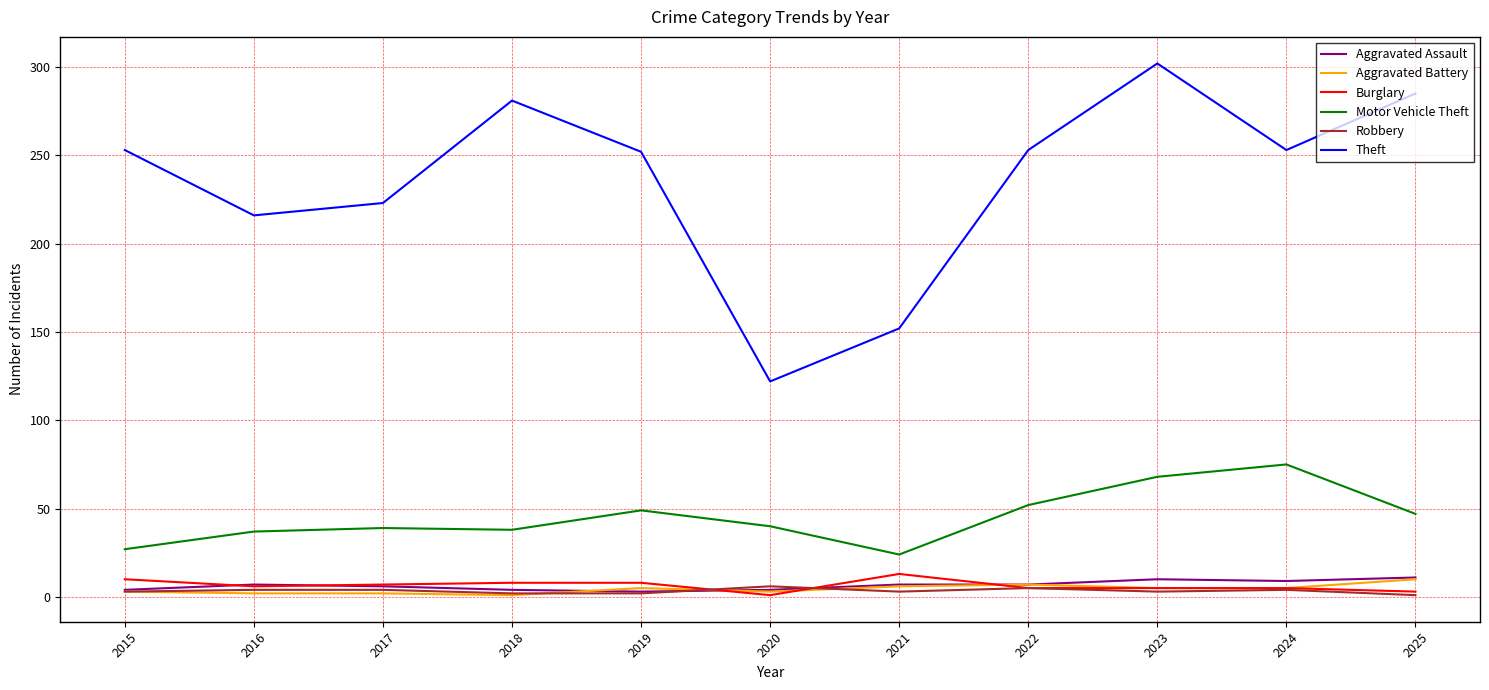

Which category has the lowest value in the Theft series?

2020